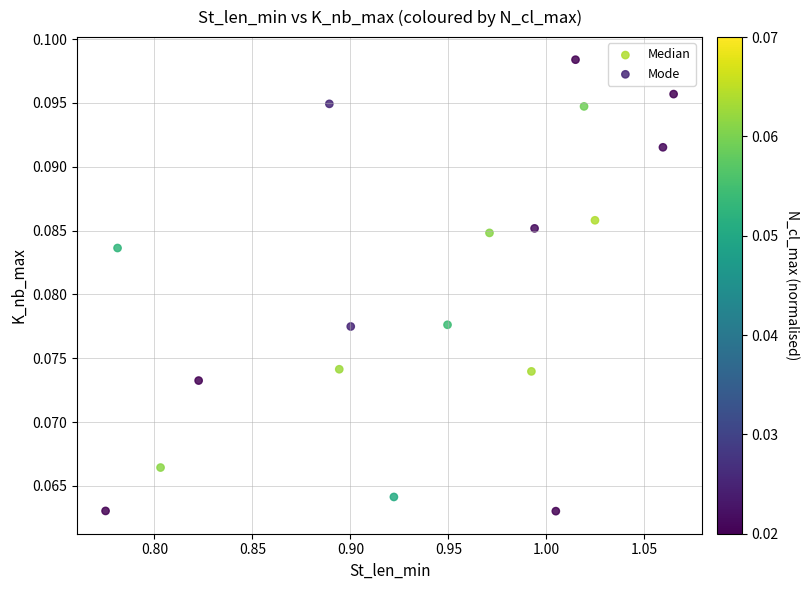

Which series contains the highest Y value?

Mode